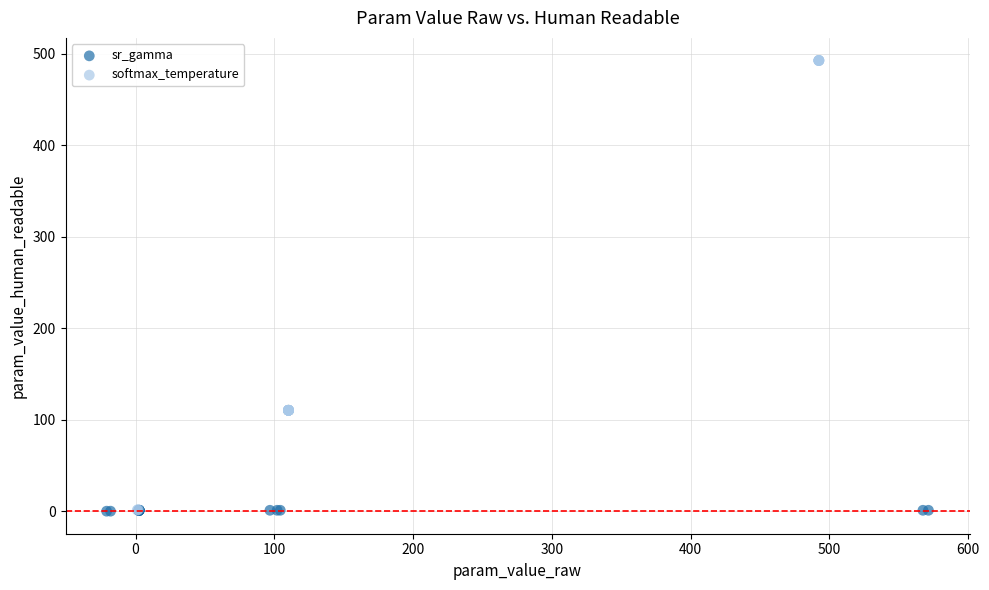

Which series has the largest Y range (max minus min)?

softmax_temperature